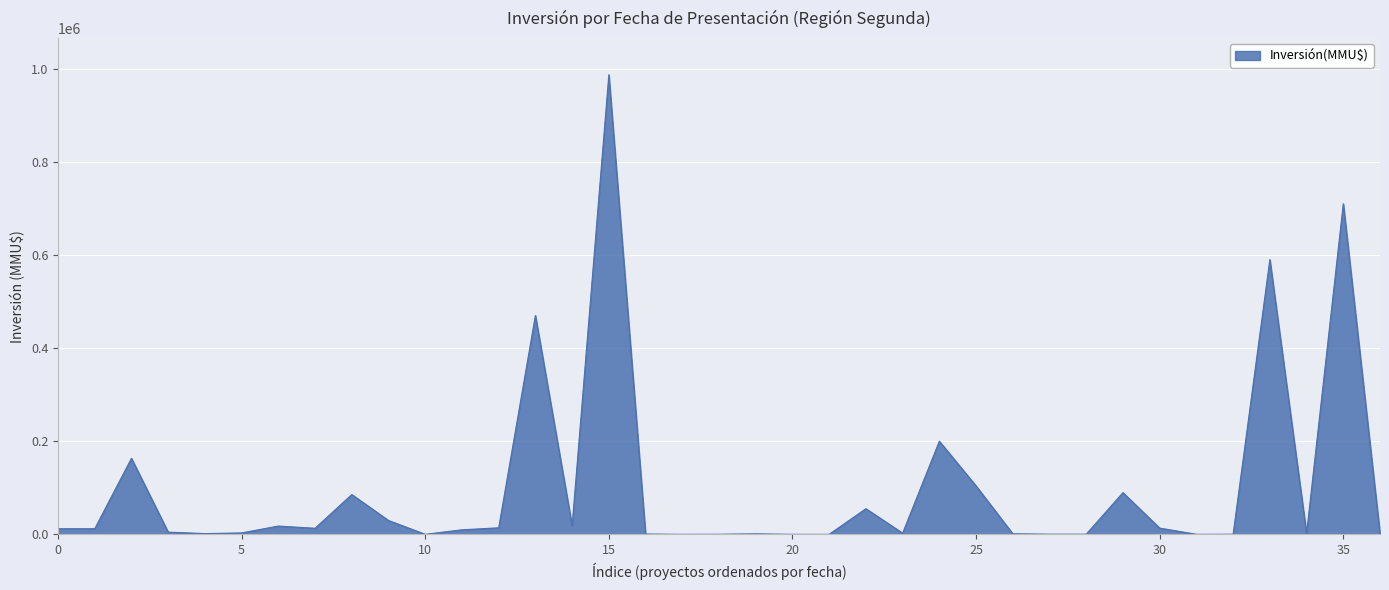

What is the greatest value displayed?

987000